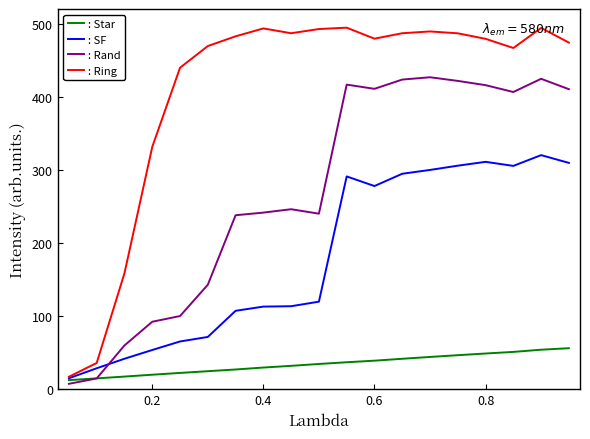

True or false: : Rand and : Ring intersect in this chart.

False